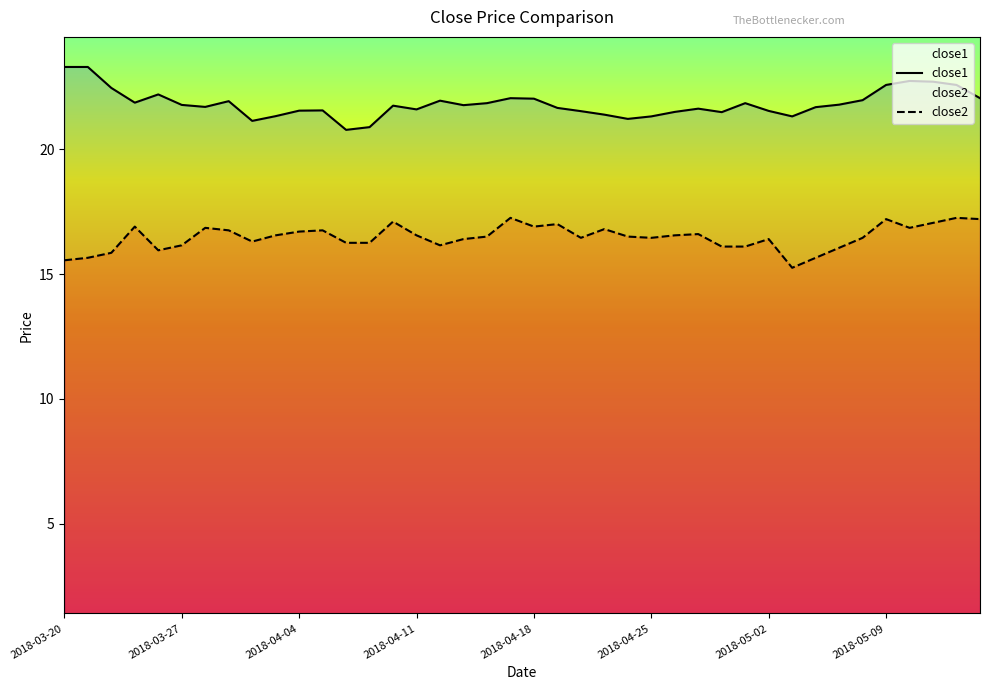

What value does the close1 series have at 18?

21.8